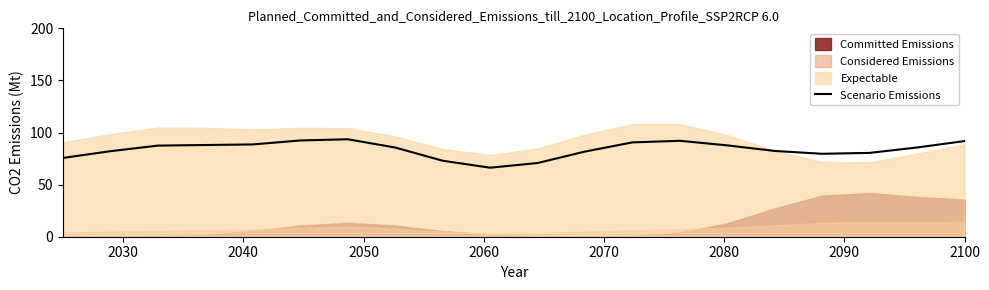

How many values are below 85?

9